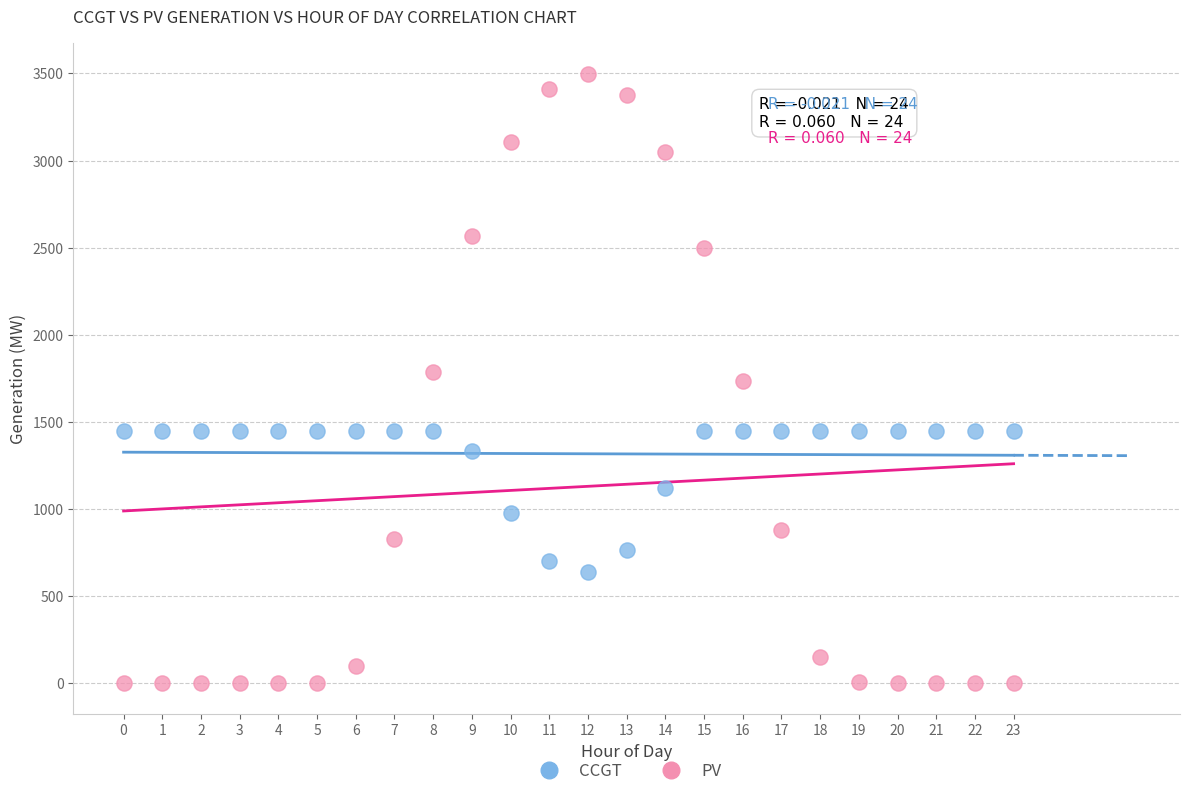

Which series reaches the maximum Y coordinate?

PV